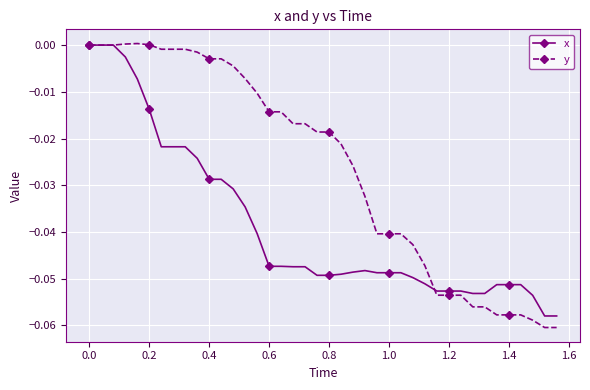

Which series has the largest total across all categories?

y